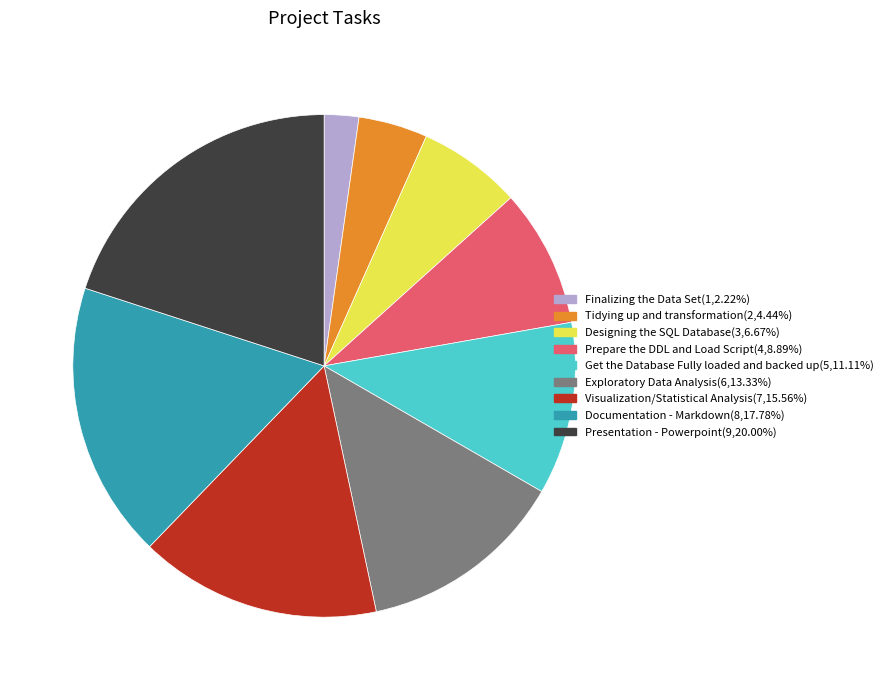

How many slices are in this pie chart?

9